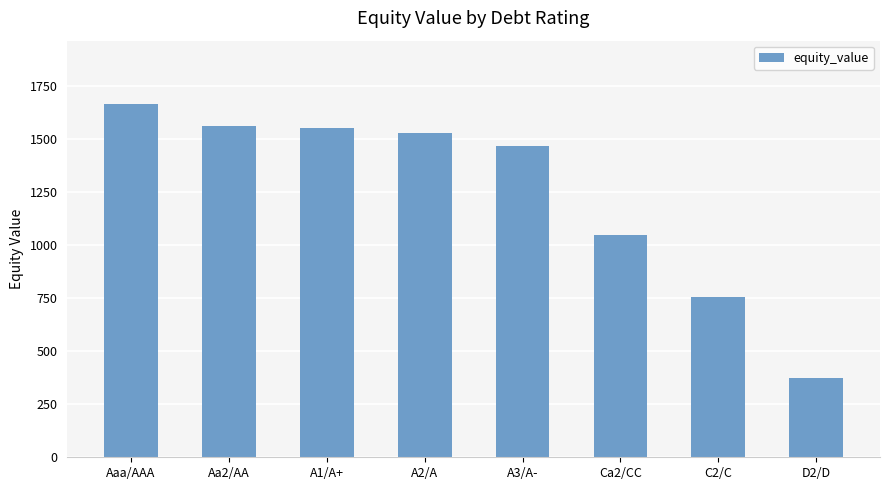

How many bars are there in total?

8